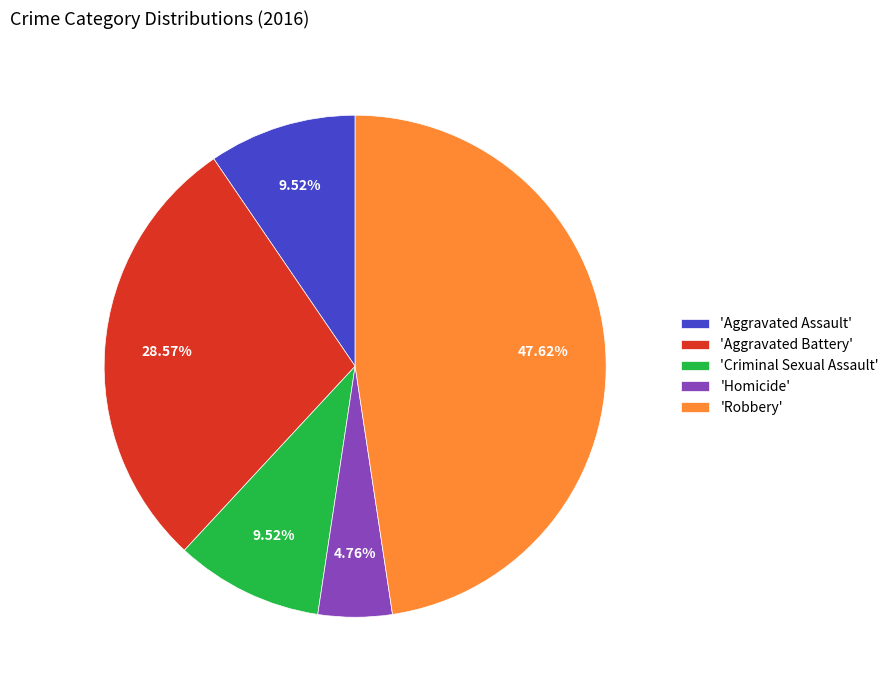

What is the smallest slice in the pie chart?

'Homicide'